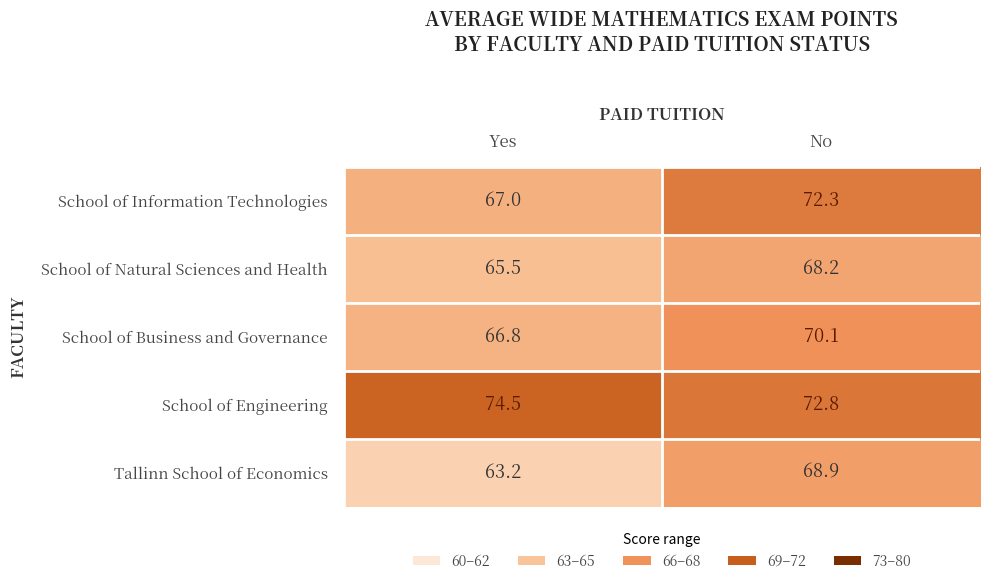

What is the minimum value shown in the chart?

63.2